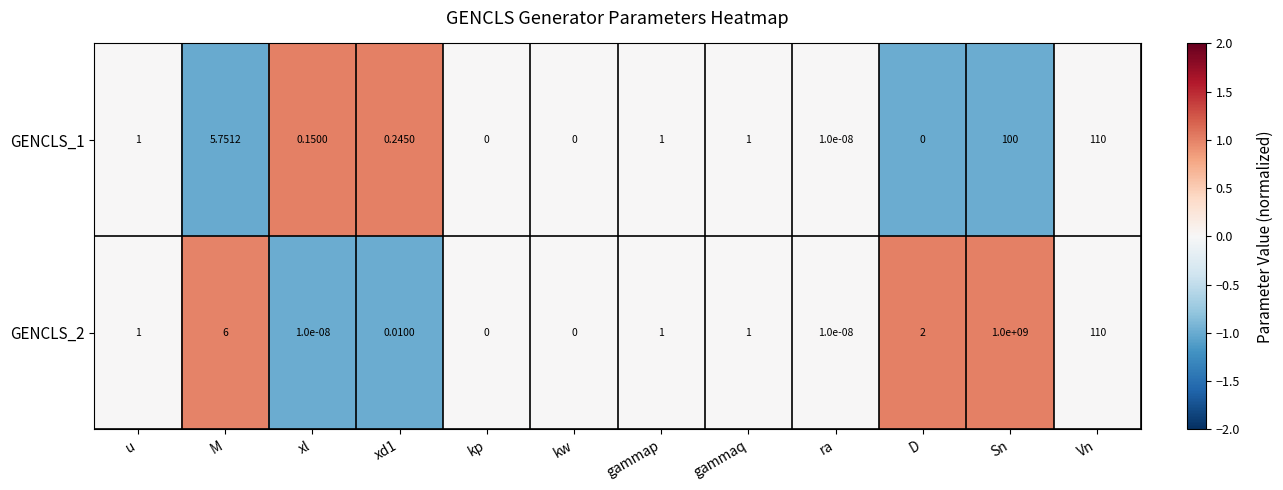

How many series are shown in this chart?

2